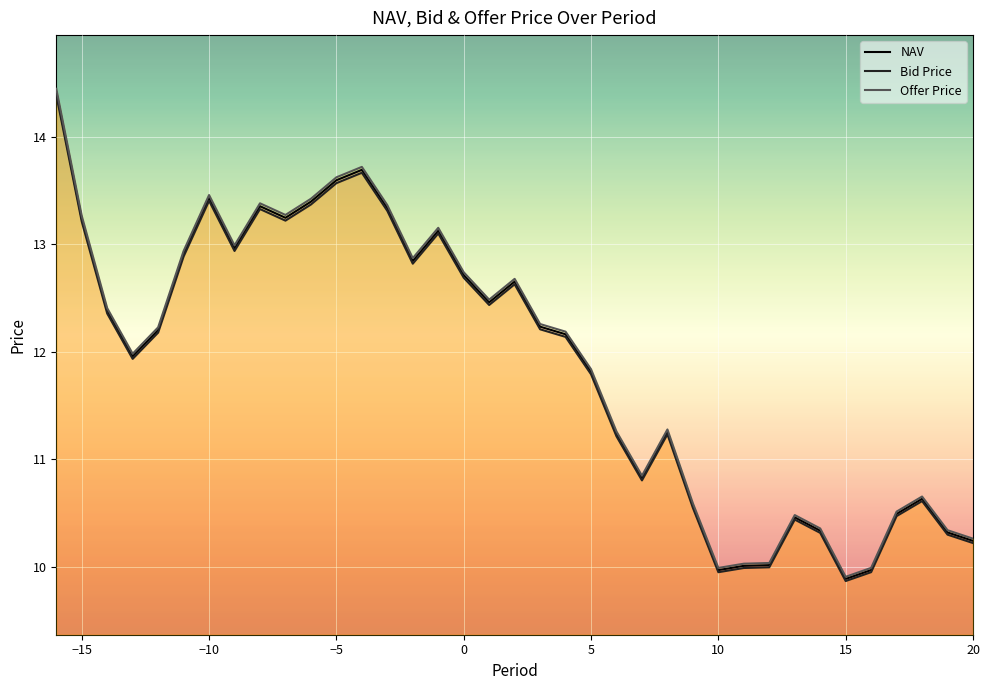

True or false: Offer Price and NAV cross at least once.

False